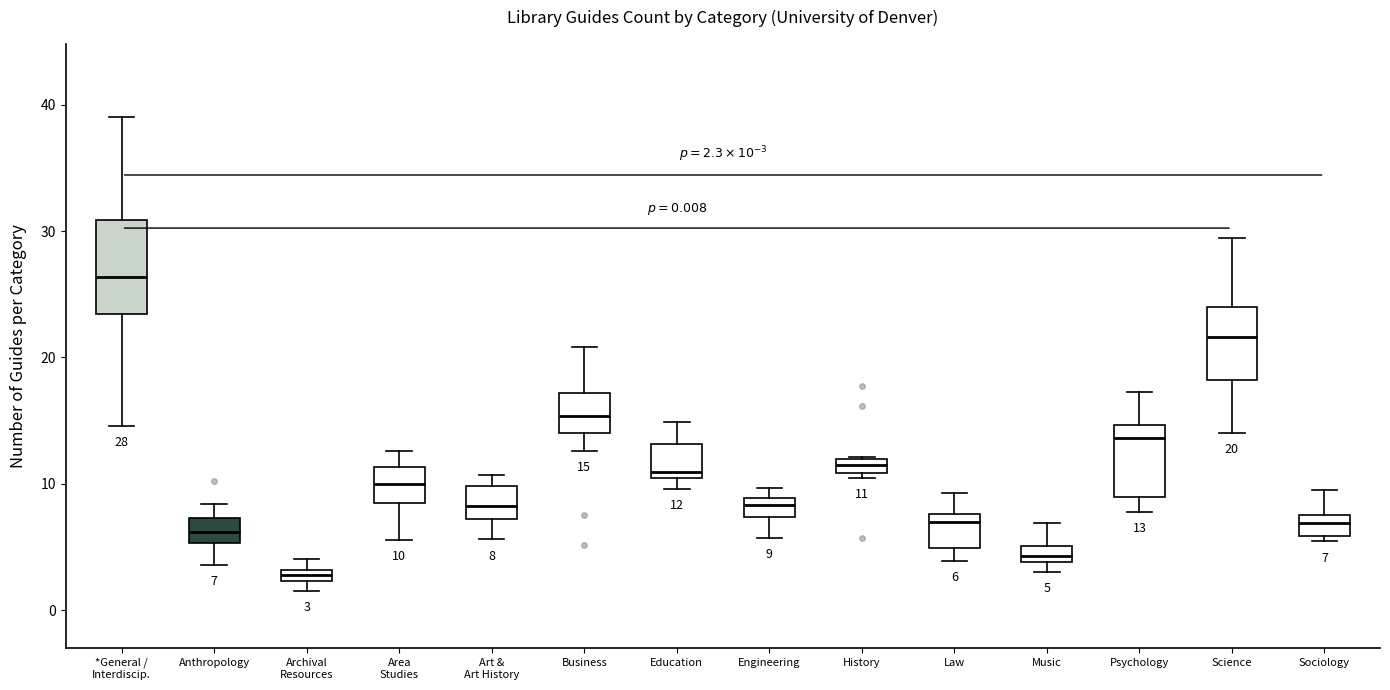

Comparing the boxes themselves (not the whiskers), which one is the tallest?

*General / Interdiscip.